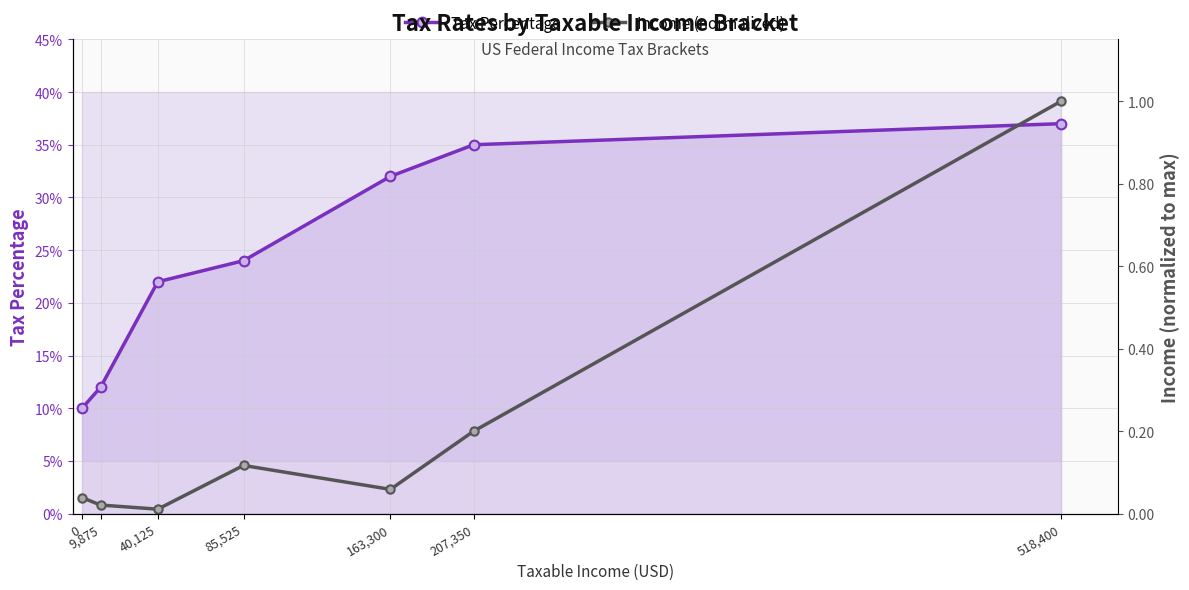

Which has a higher value, 0 or 163,300?

163,300